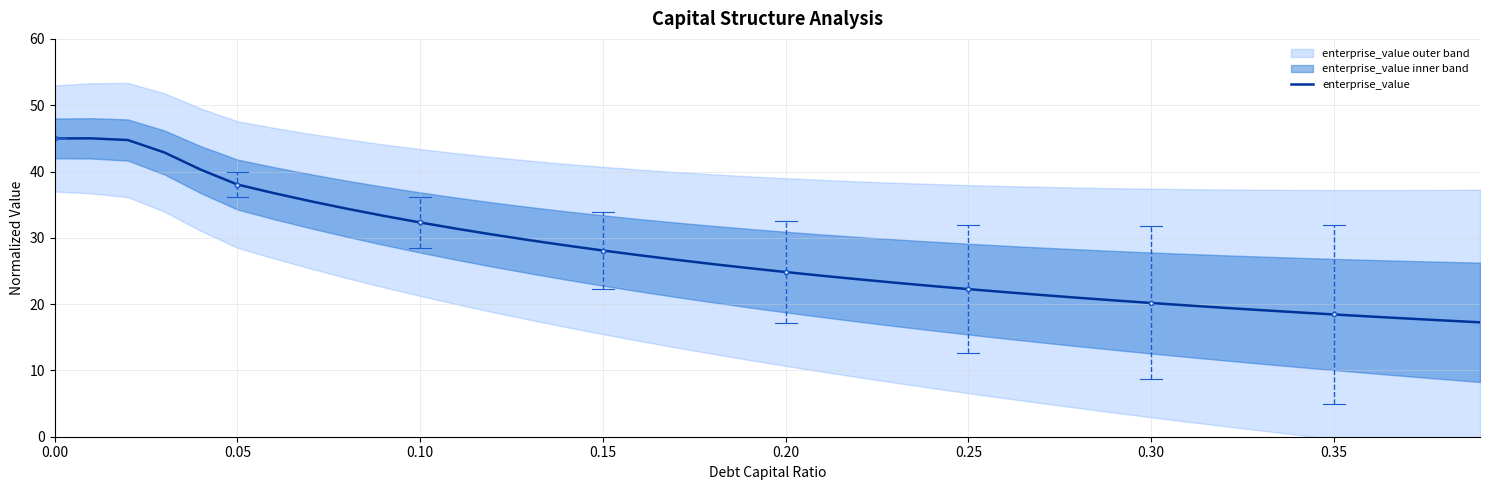

What is the lowest value of the enterprise_value series?

17.3